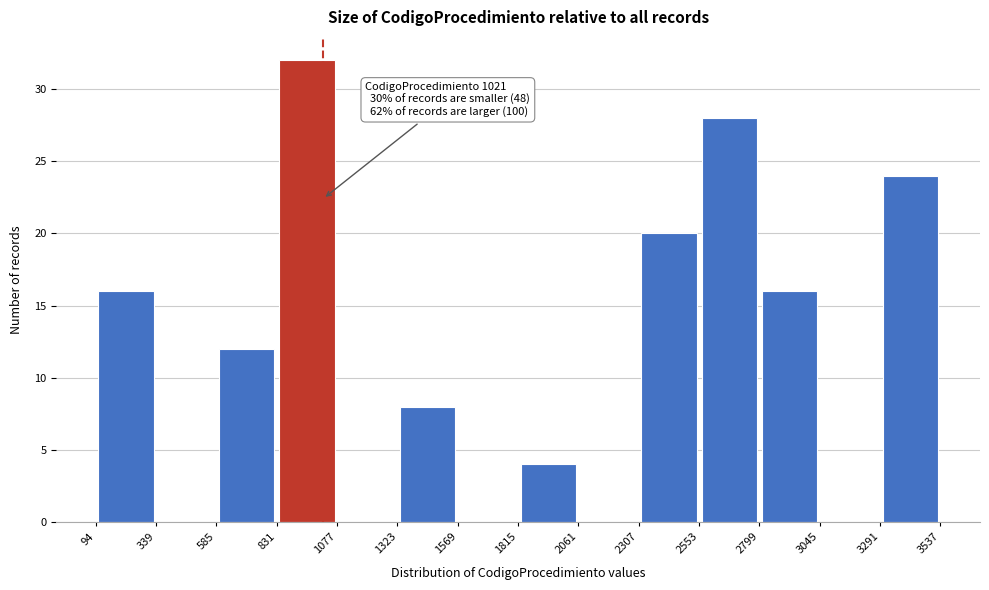

Which range on the x-axis has the tallest bar?

831 to 1077